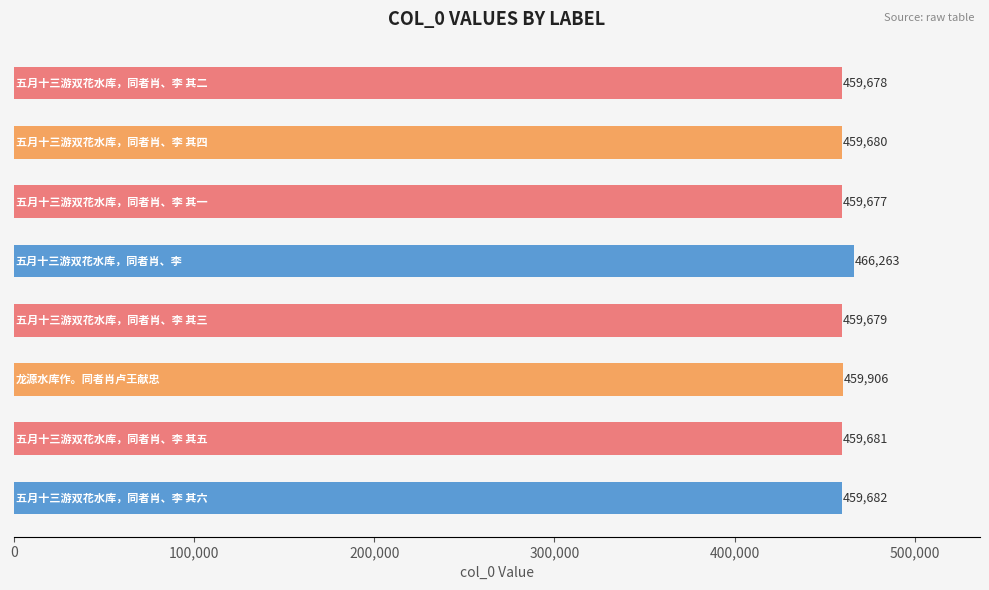

Reading bottom to top, extract all data points from this chart.

459682	459681	459906	459679	466263	459677	459680	459678